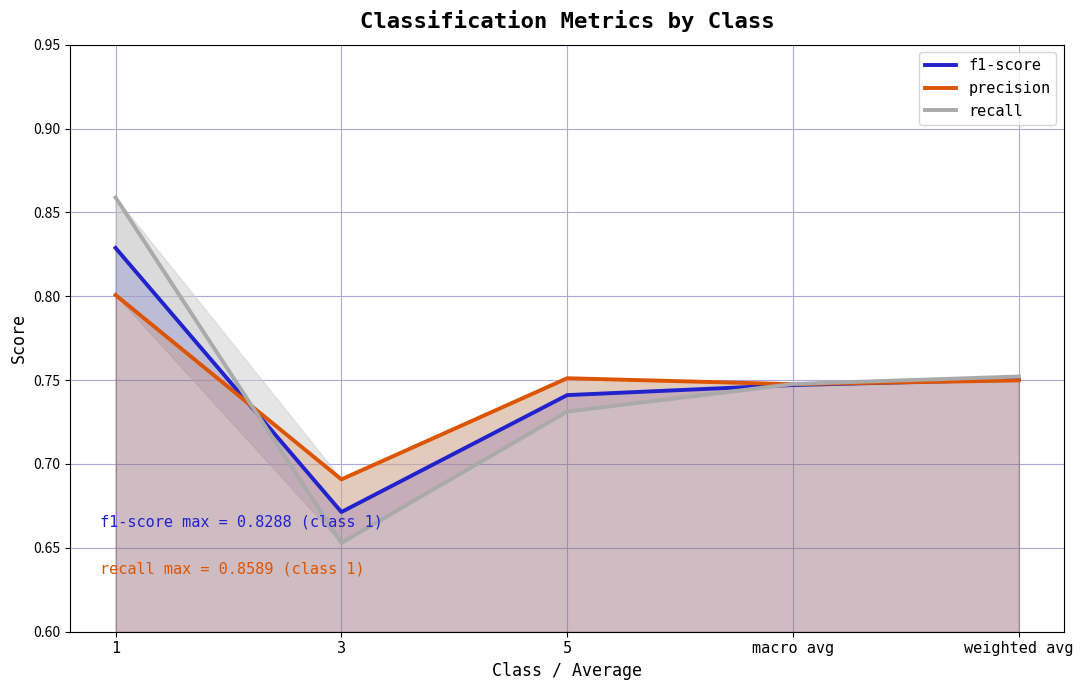

How many data points does each series have?

5